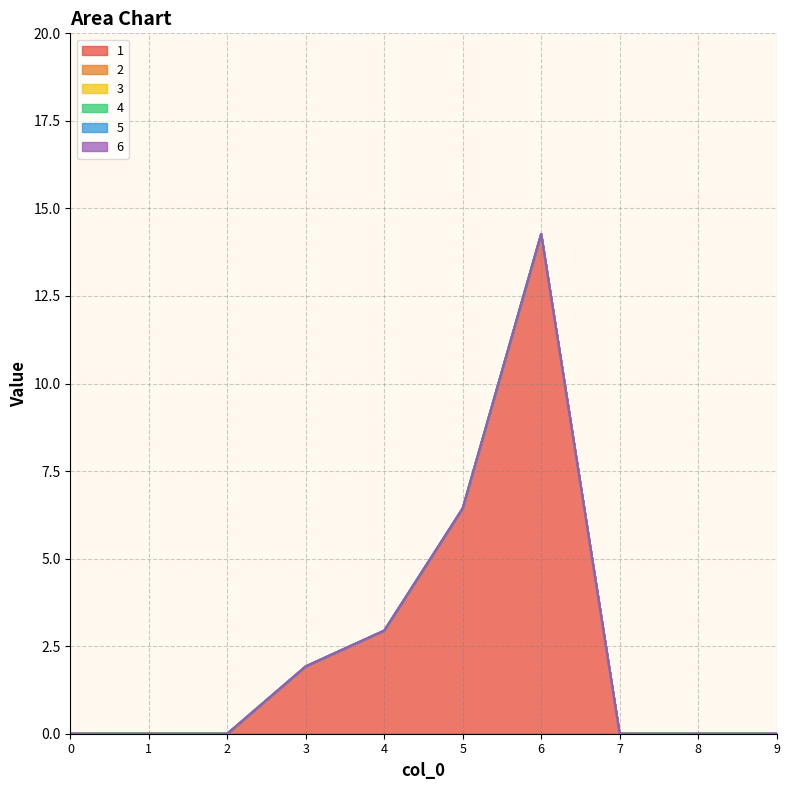

How many lines are shown in the chart?

6